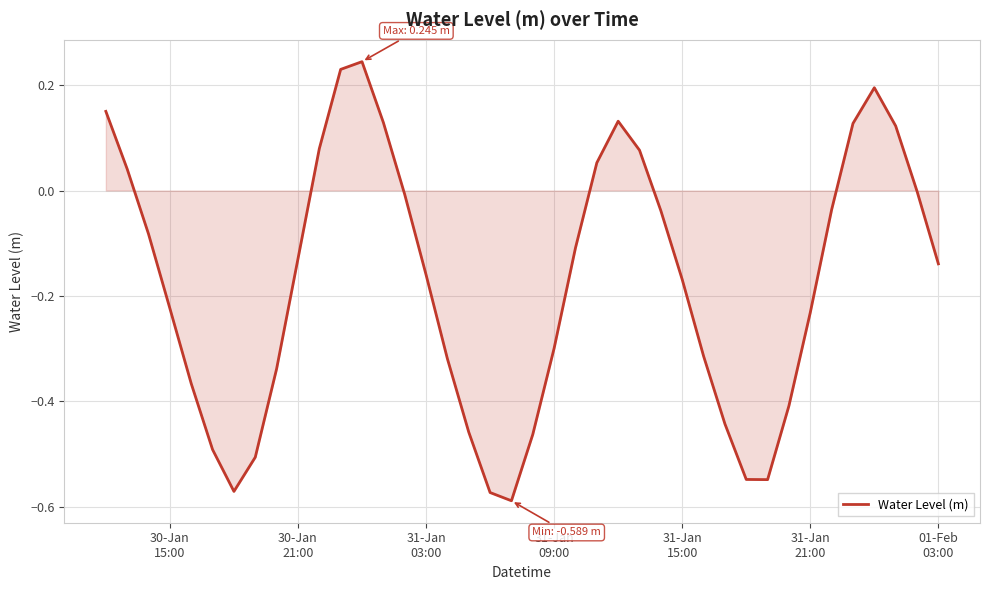

Does the chart have visible grid lines?

Yes